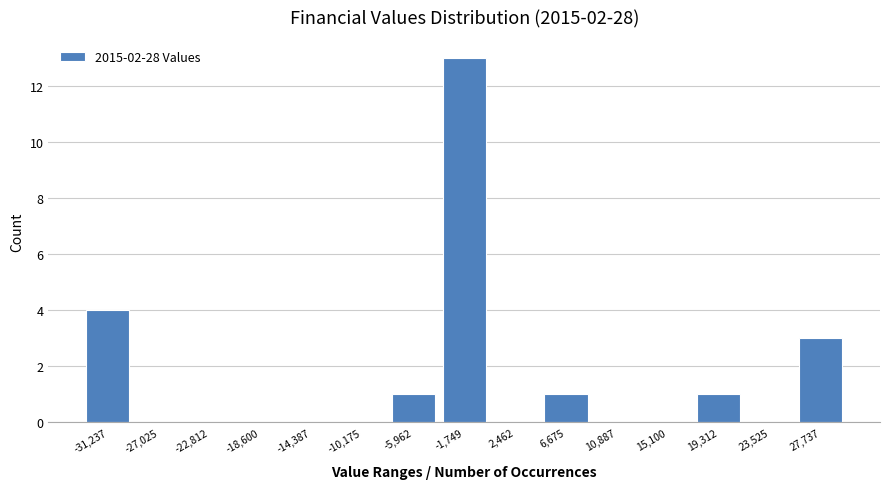

Reading left to right, list every bar in this chart as the range it spans on the x-axis followed by its height. Neither the bar edges nor the heights are printed on the chart, so give them approximately, as read against the axes.

-33500 to -29000: 4
-29000 to -25000: 0
-25000 to -20500: 0
-20500 to -16500: 0
-16500 to -12500: 0
-12500 to -8000: 0
-8000 to -4000: 1
-4000 to 500: 13
500 to 4500: 0
4500 to 9000: 1
9000 to 13000: 0
13000 to 17000: 0
17000 to 21500: 1
21500 to 25500: 0
25500 to 30000: 3